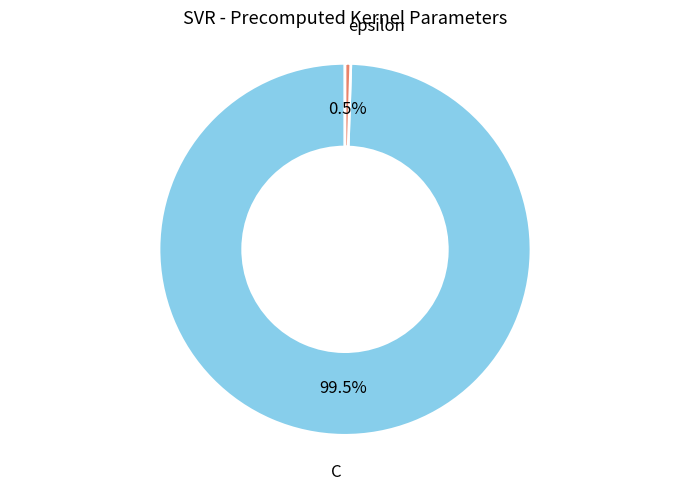

How many slices are in this pie chart?

2